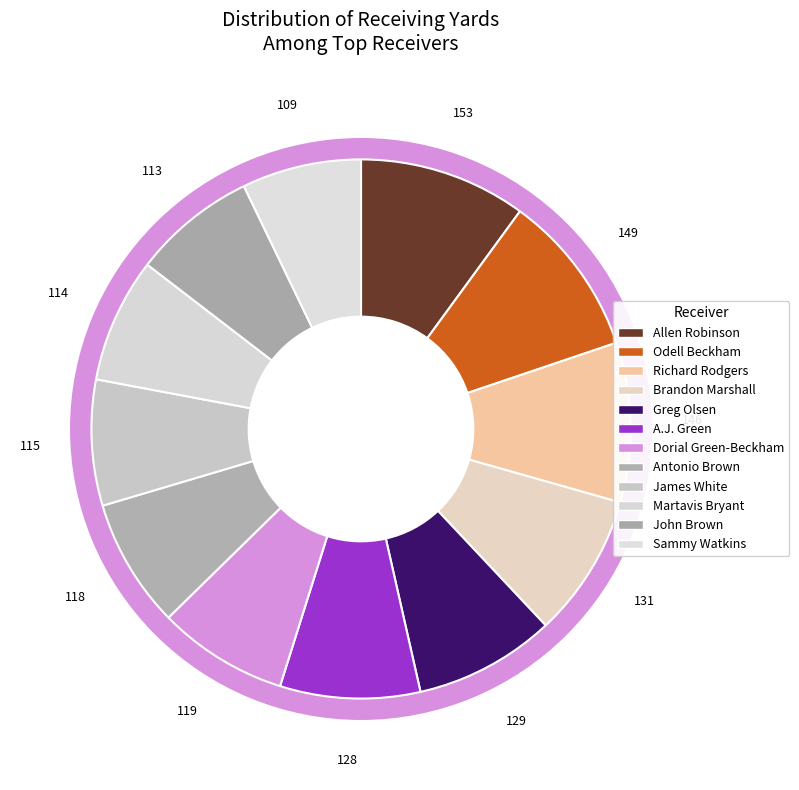

What is the change in value from A.J. Green to Martavis Bryant?

-14